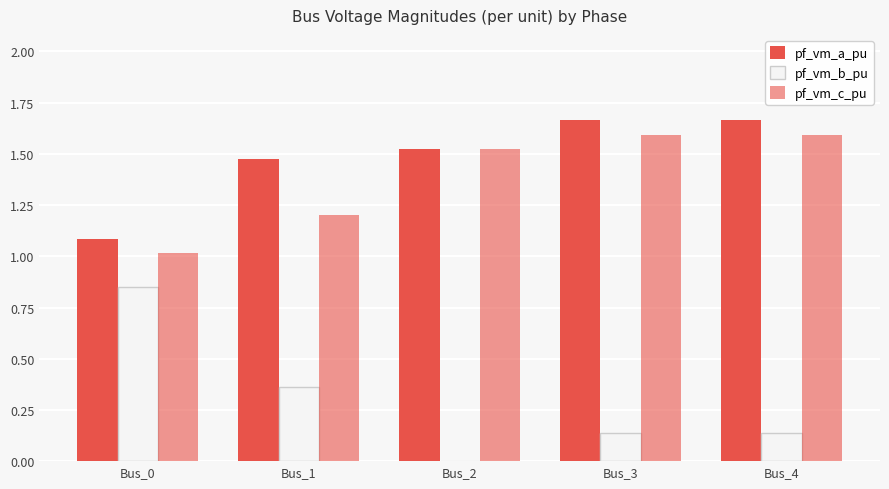

What is the difference between the second highest and minimum values in the pf_vm_a_pu series?

0.6